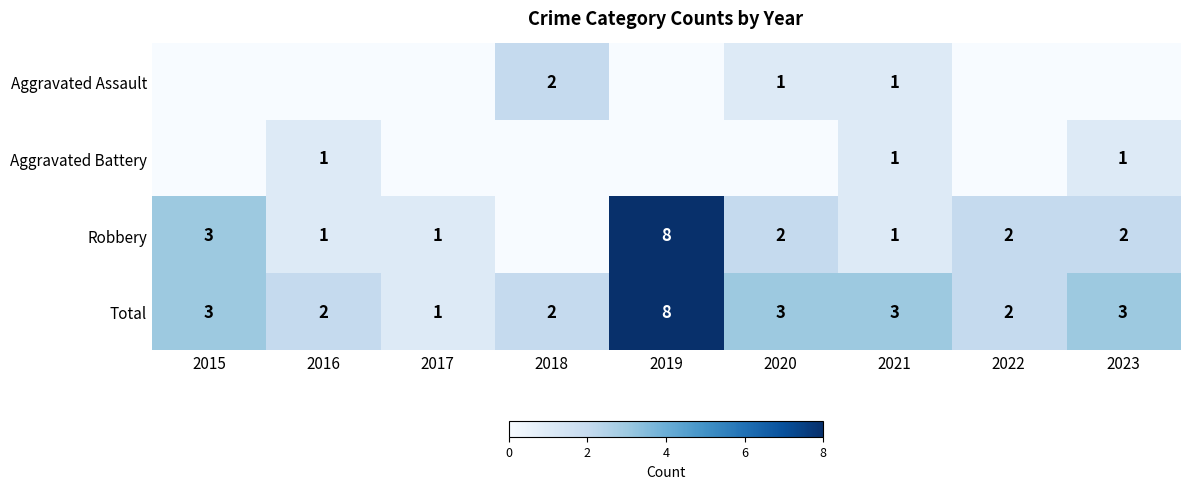

True or false: Robbery has a value of 3 at 2015.

True